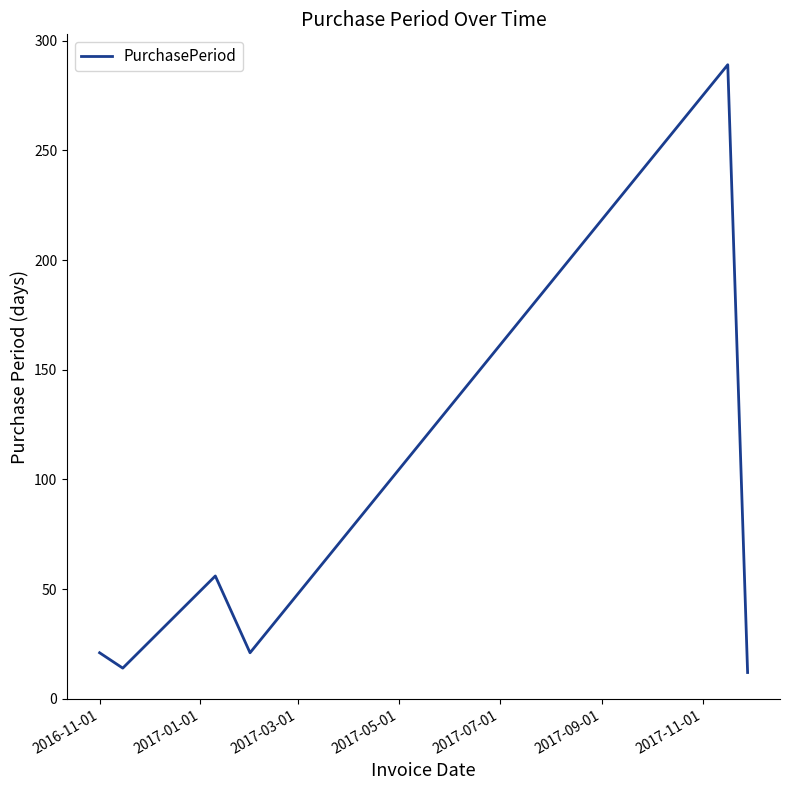

What is the average value?

69